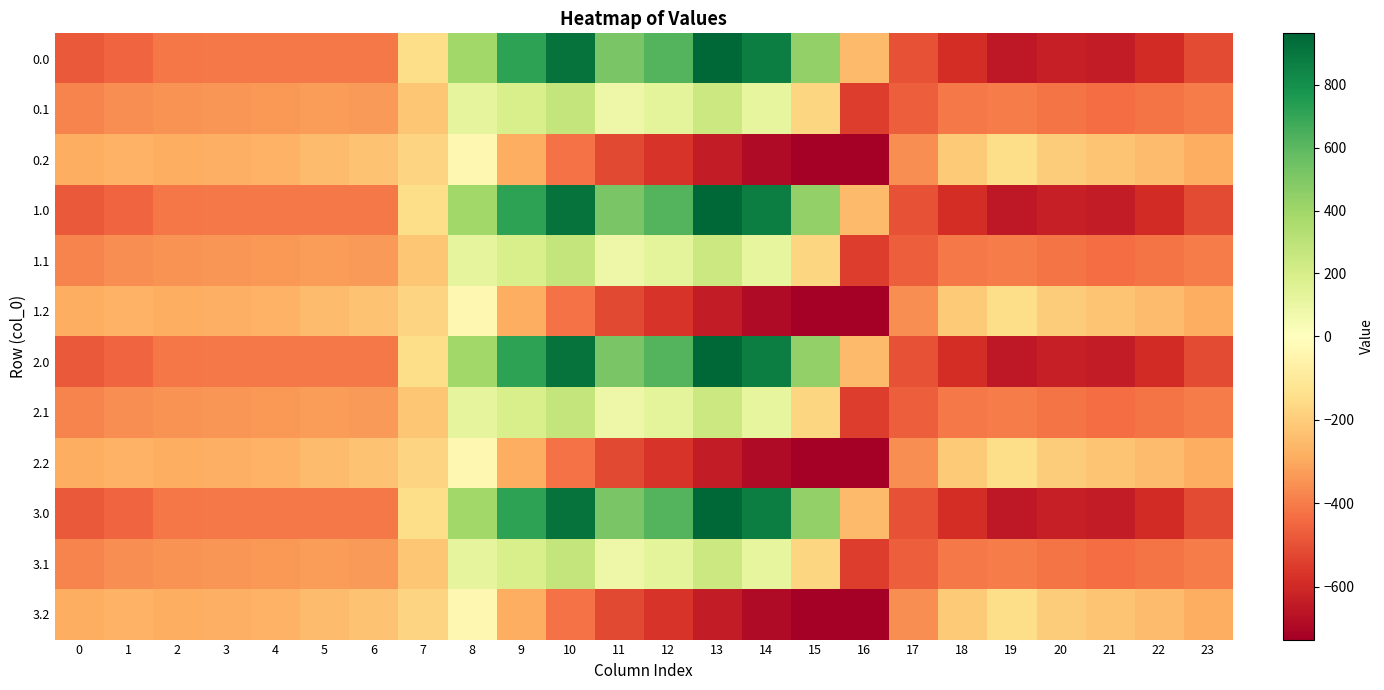

At which category is the sum across all series the highest?

10